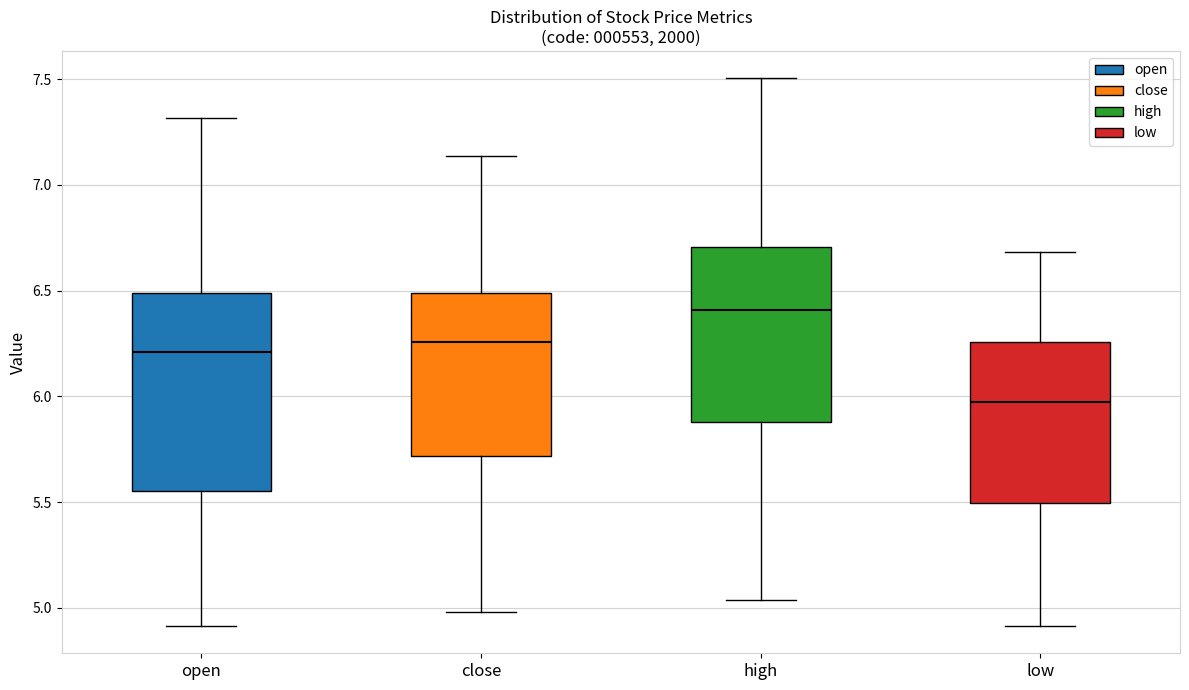

Reading left to right, transcribe this box plot: for each box, give where its median line is, the range the box spans, and where its two whiskers end, as read against the y-axis. The values are not printed on the chart, so give them approximately, as read against the axis.

open: median 6.20, box 5.55 to 6.50, whiskers 4.90 to 7.30
close: median 6.25, box 5.70 to 6.50, whiskers 5.00 to 7.15
high: median 6.40, box 5.90 to 6.70, whiskers 5.05 to 7.50
low: median 5.95, box 5.50 to 6.25, whiskers 4.90 to 6.70